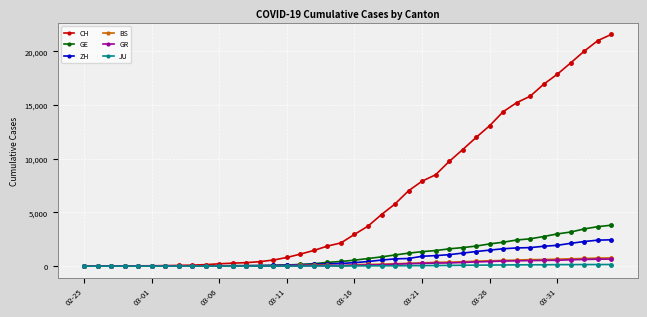

How many data points in BS are less than 143?

20